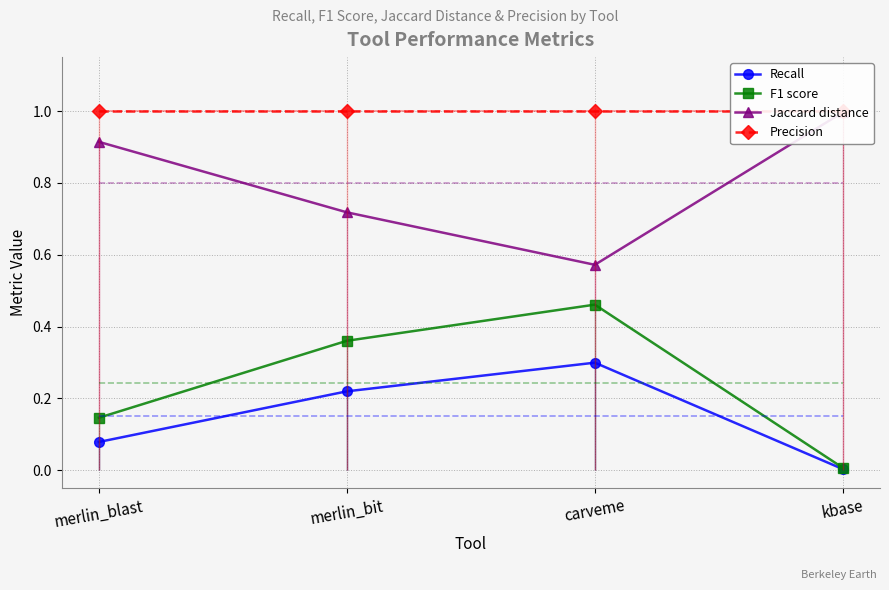

True or false: Jaccard distance and Recall intersect in this chart.

False